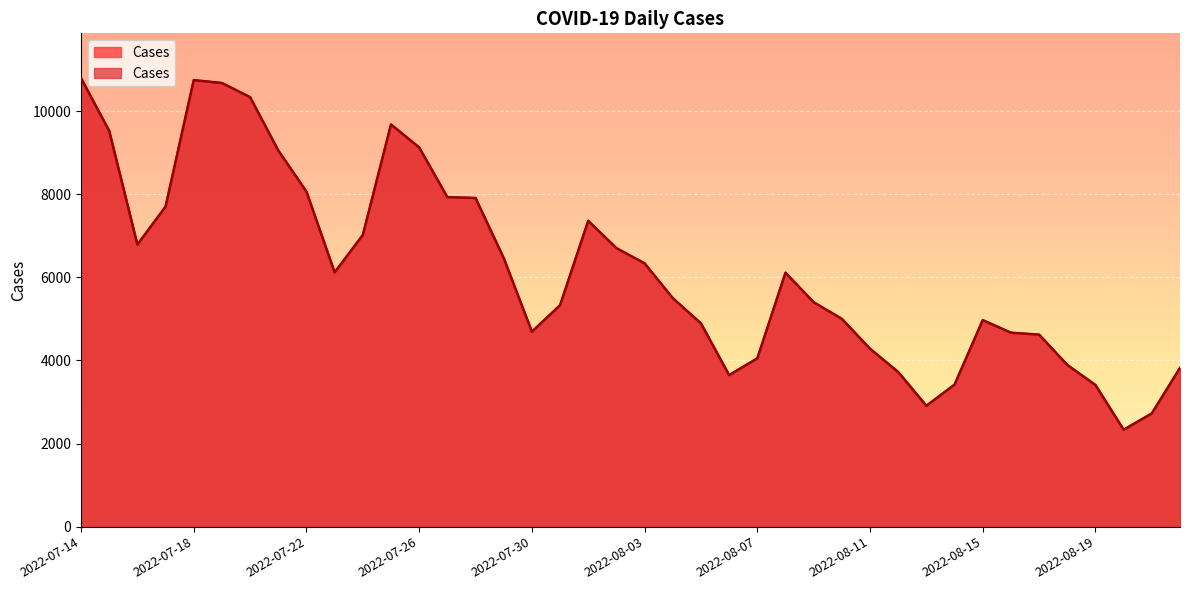

What is the average value?

6194